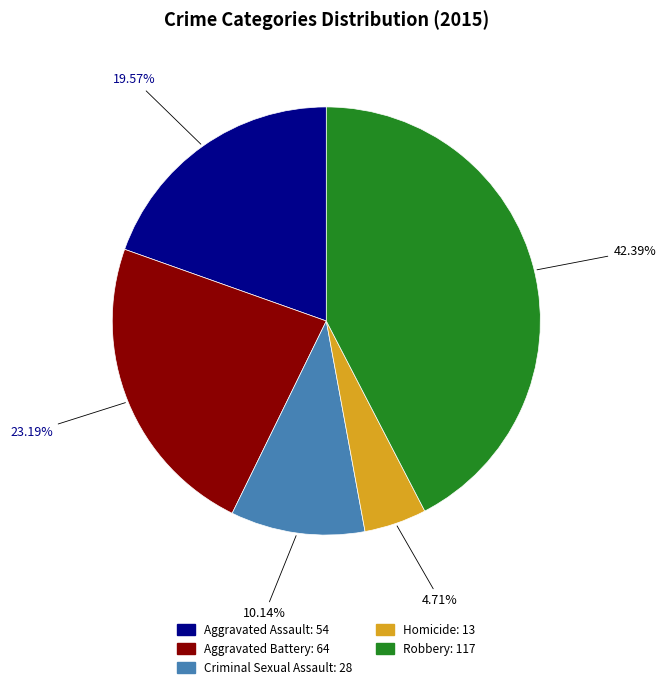

Which has a higher value, Homicide or Aggravated Assault?

Aggravated Assault